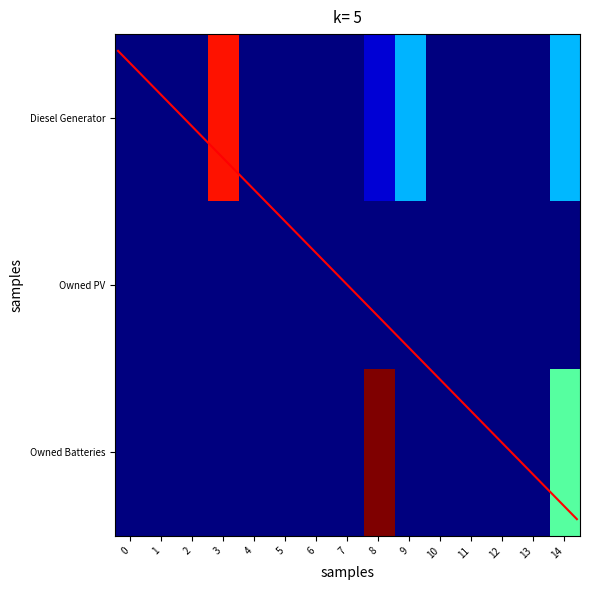

What is the greatest value displayed?

451